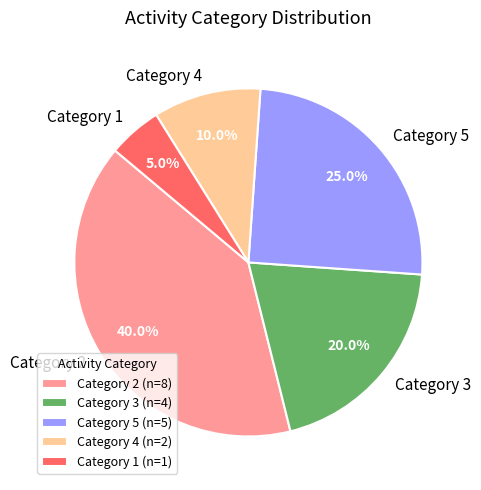

What is the ratio of the value at Category 2 to the value at Category 4?

4.0